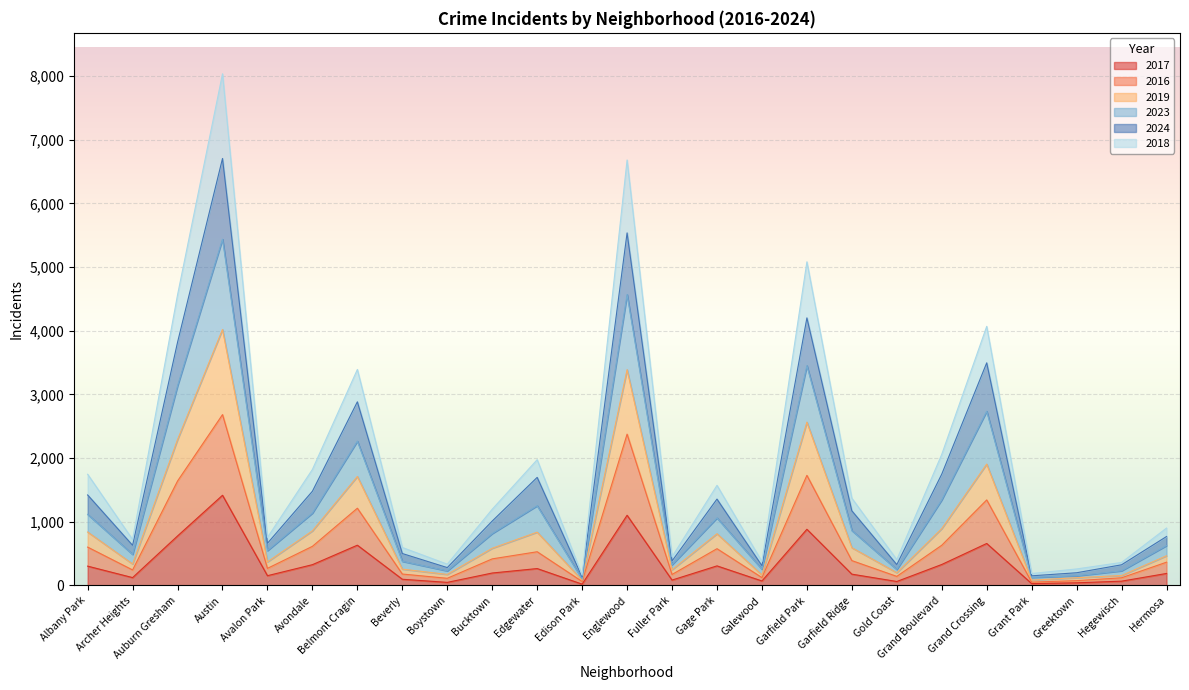

At which category is the sum across all series the highest?

Austin